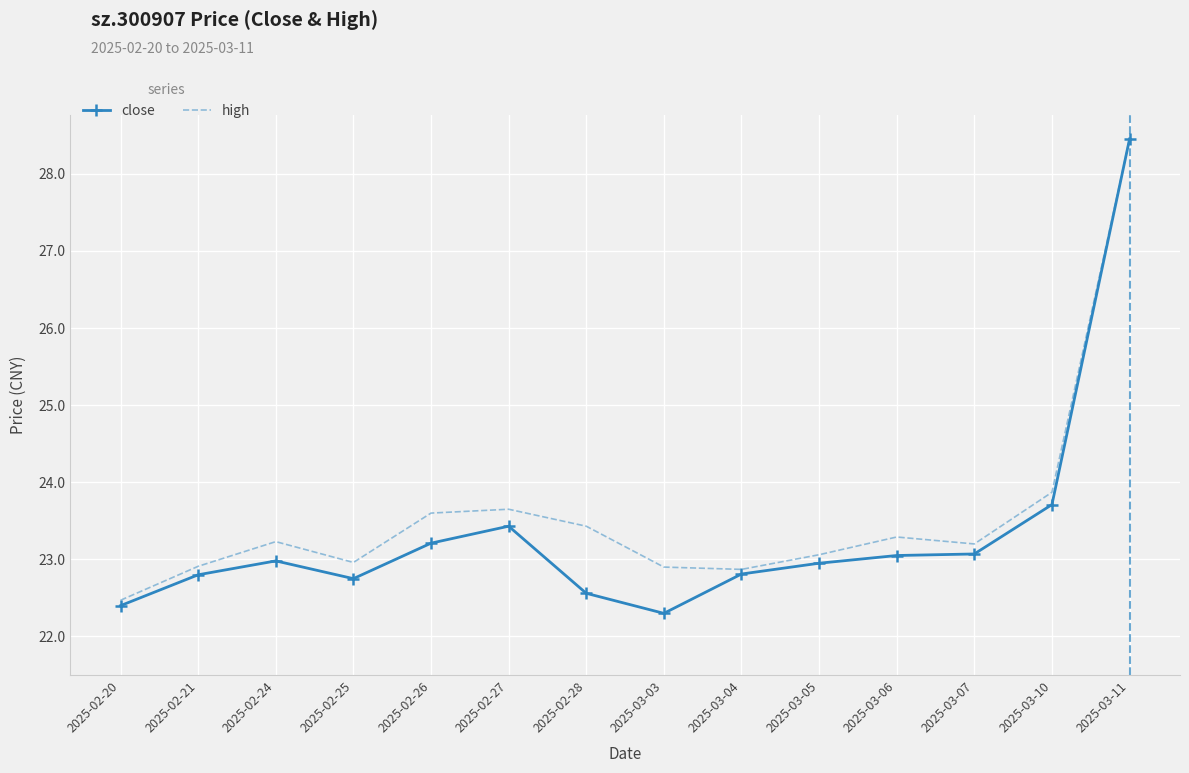

Is it true that high equals 23.6 at 2025-02-27?

True